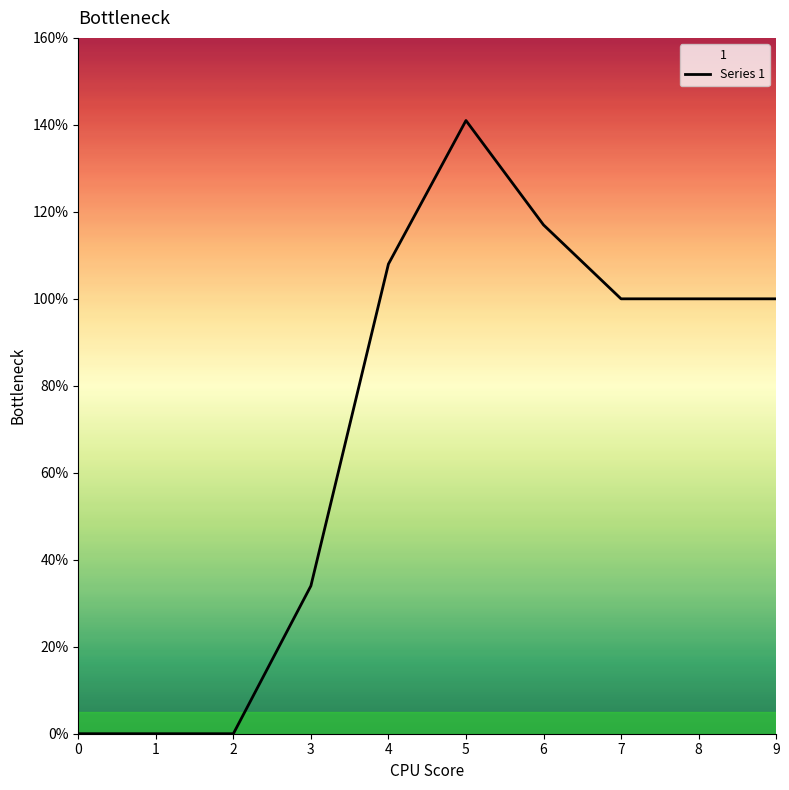

True or false: the data shows 100 at 7.

True